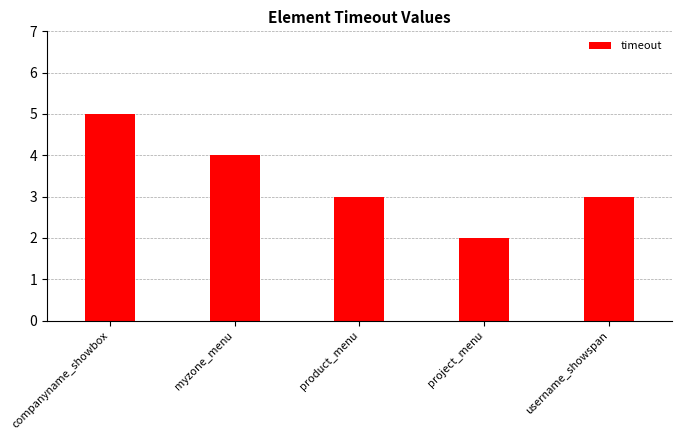

Which label corresponds to the smallest value in the chart?

project_menu